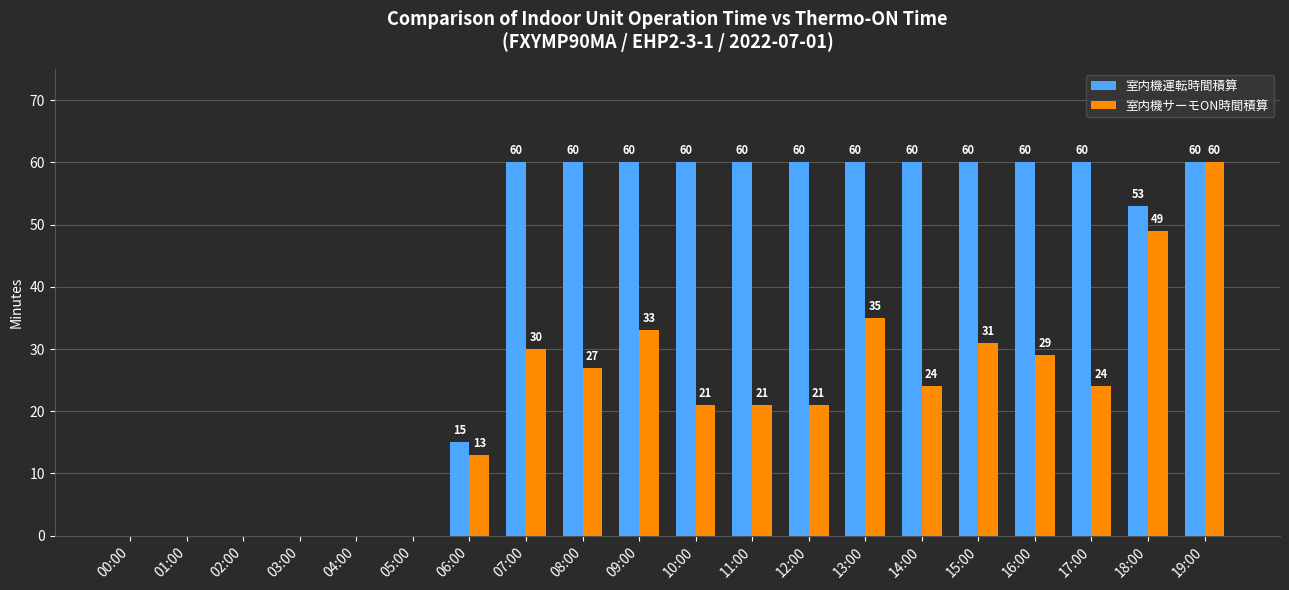

Are the bars horizontal?

No